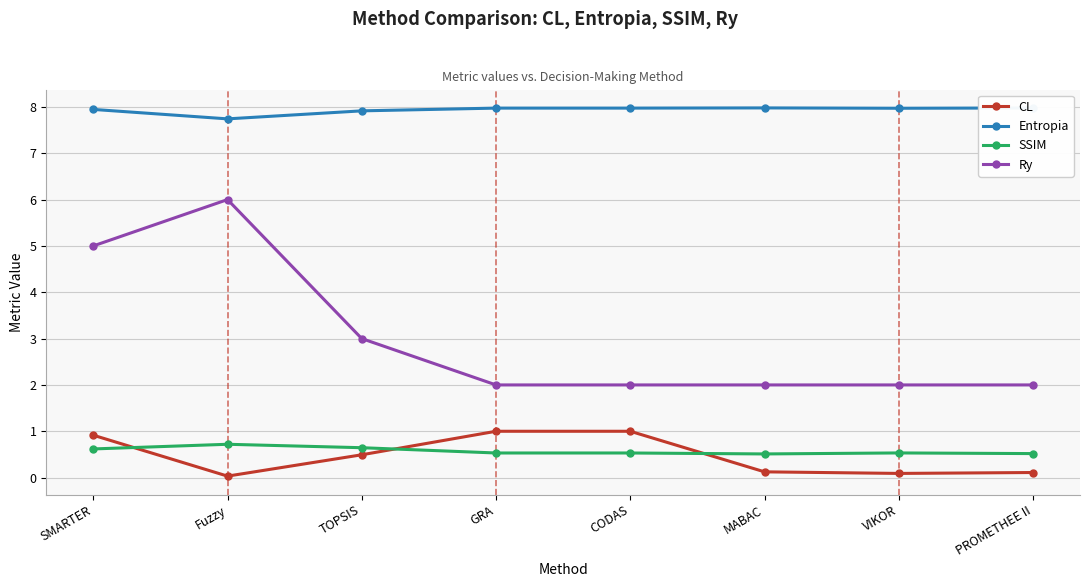

How many interior local valleys does the CL series have?

2